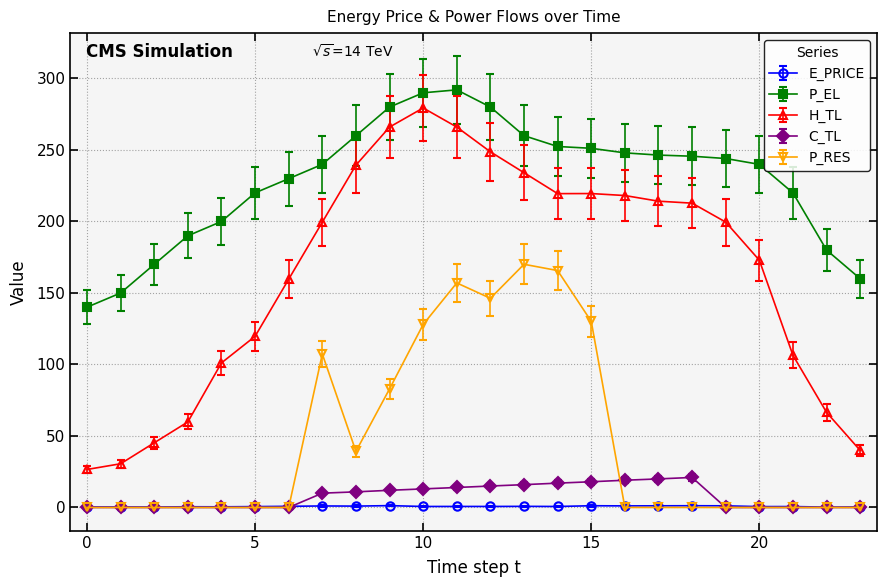

Does the chart have visible grid lines?

Yes